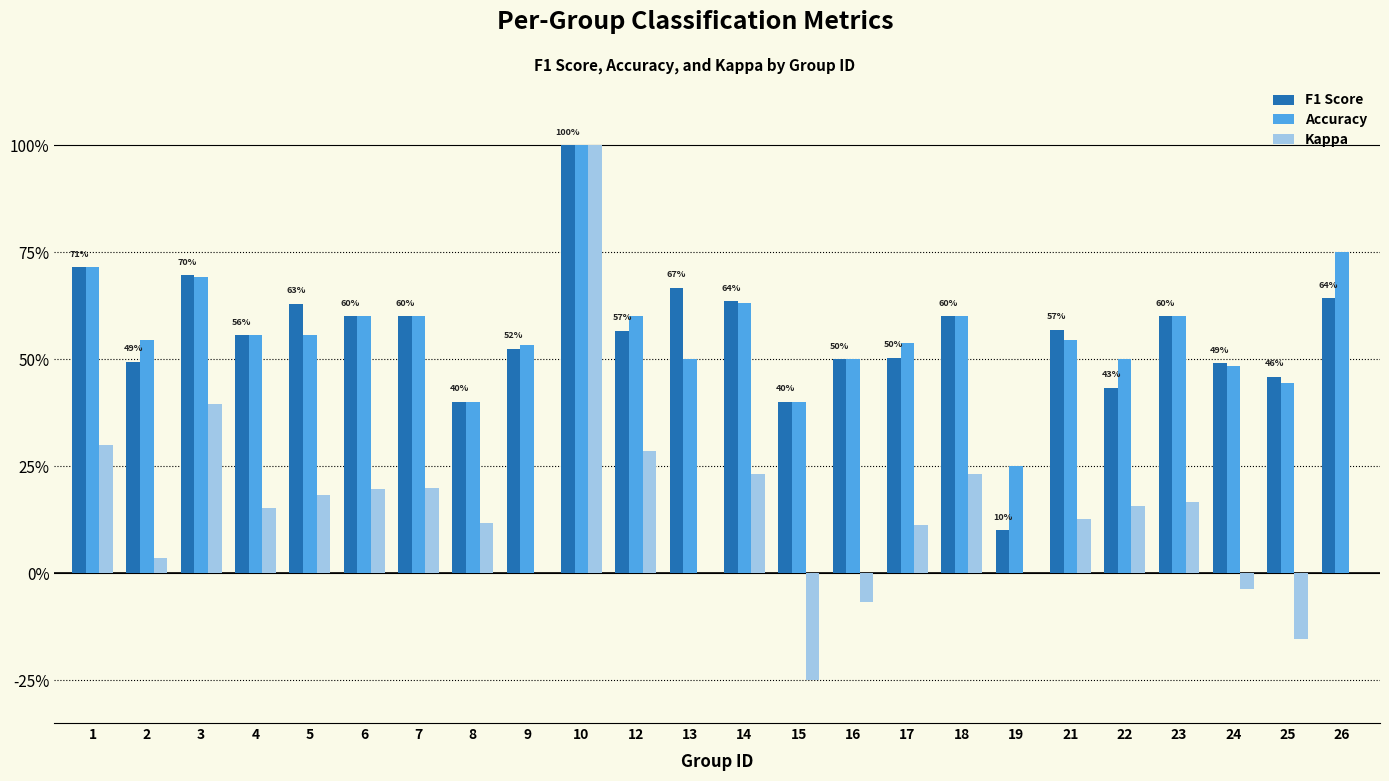

Are the bars grouped side by side (vs. stacked)?

Yes